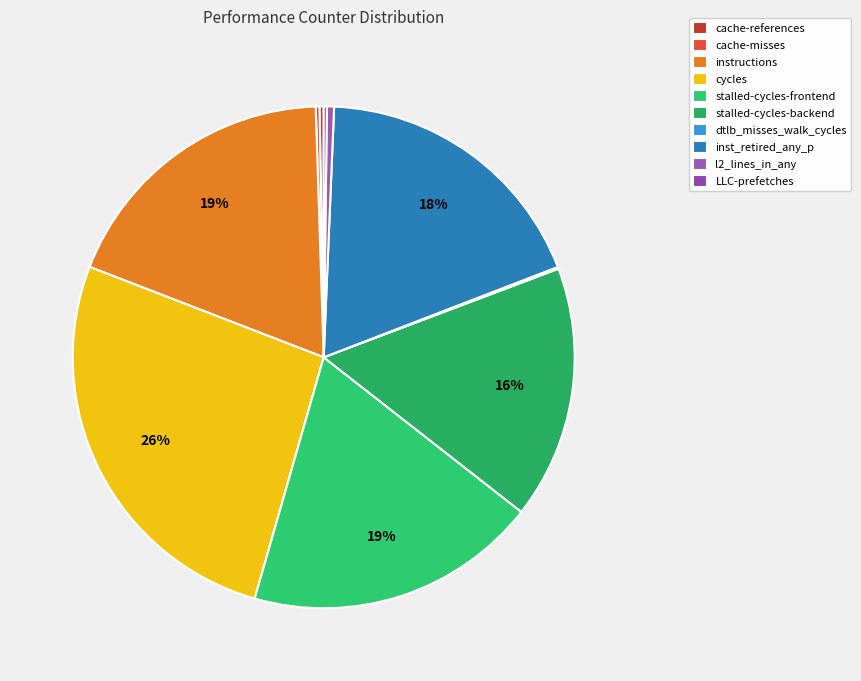

Is it true that instructions is 19% of the pie?

True